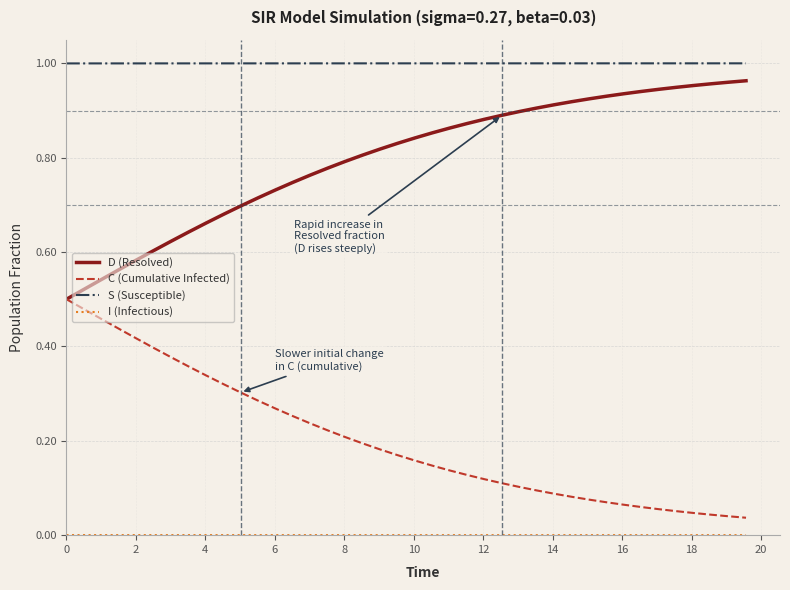

Which series has the largest total across all categories?

S (Susceptible)